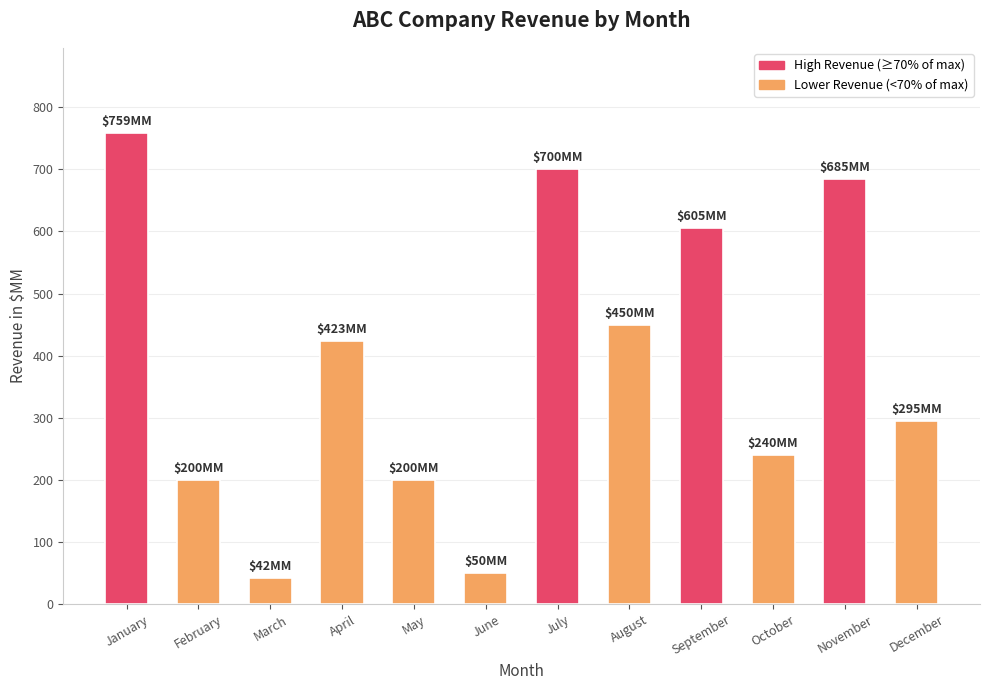

Reading left to right, transcribe all the data shown in this chart.

January=759	February=200	March=42	April=423	May=200	June=50	July=700	August=450	September=605	October=240	November=685	December=295